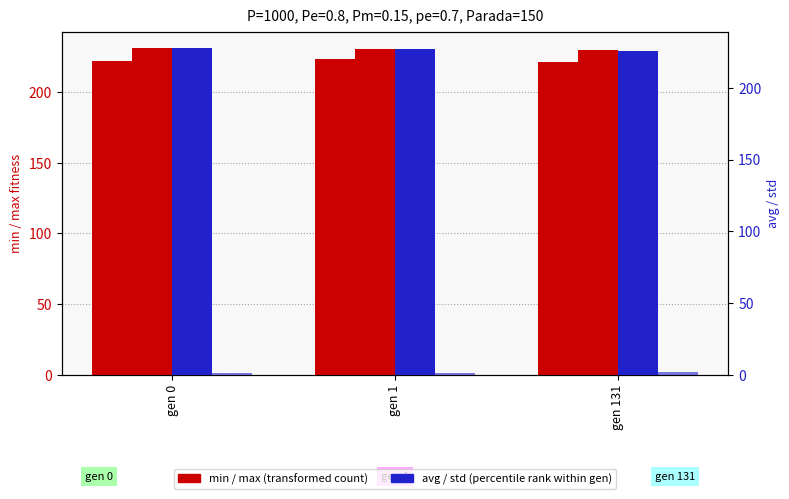

Are the bars horizontal?

No